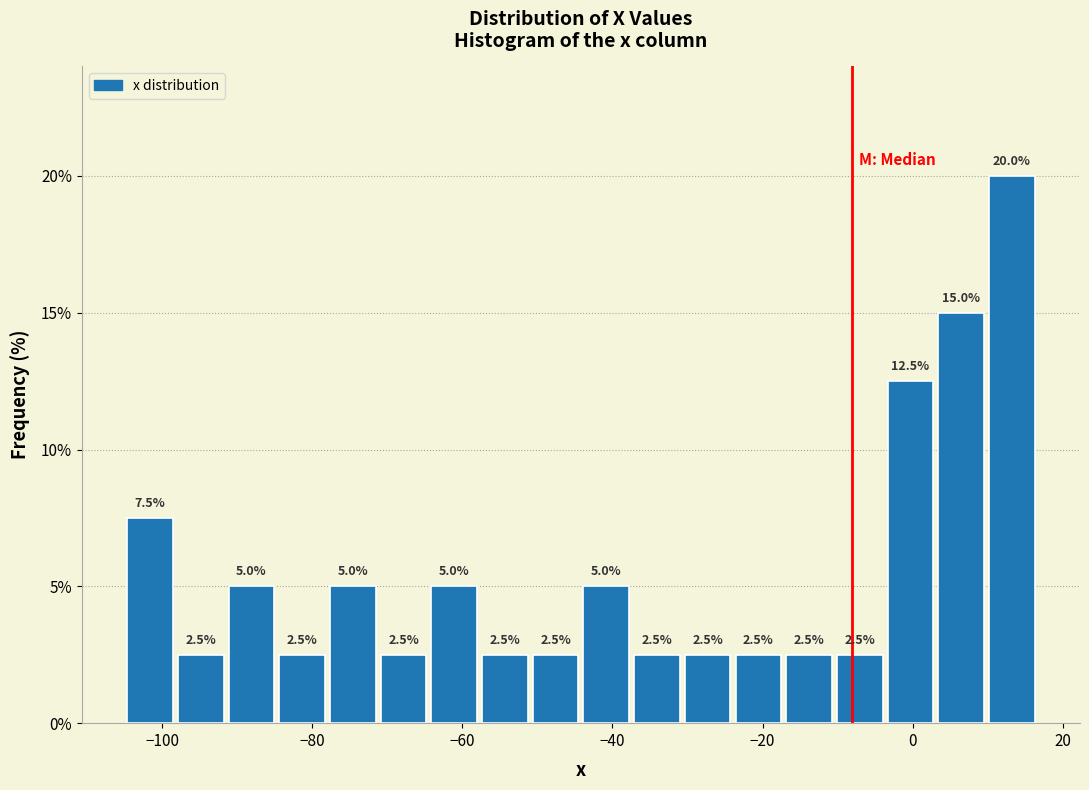

Read against the x-axis, roughly where is the centre of the tallest bar?

14